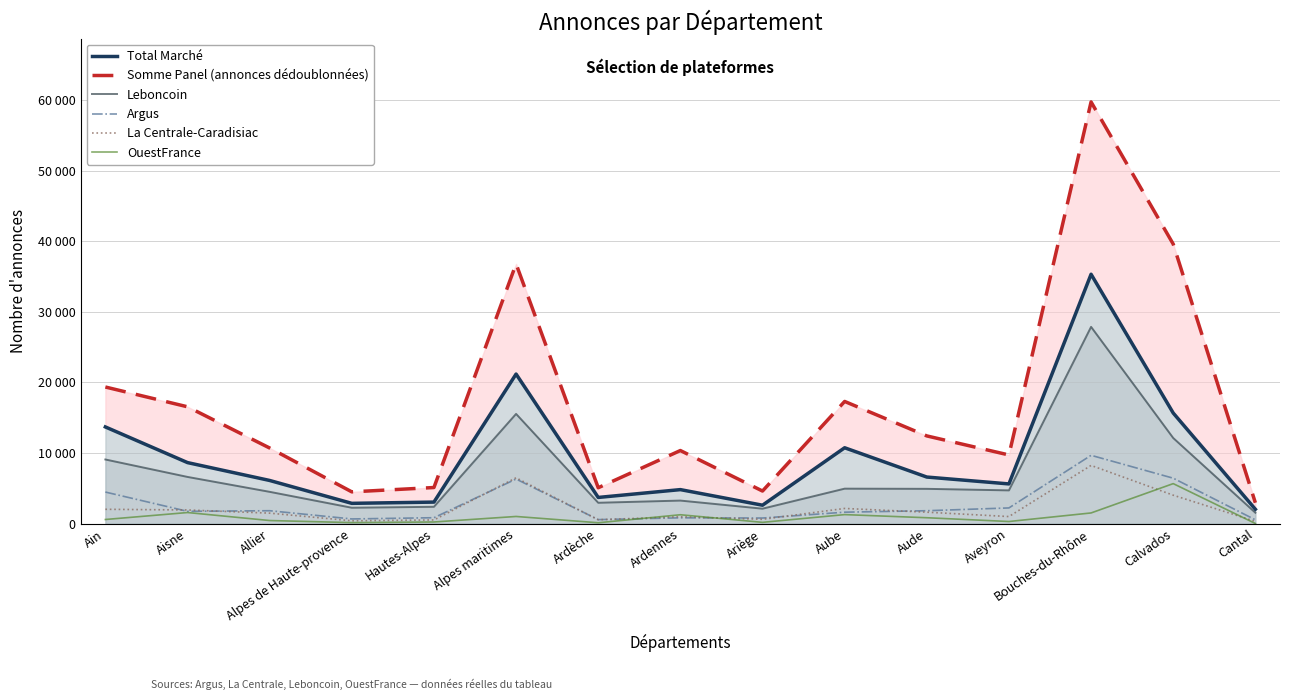

Which category has the lowest value across all series?

Cantal